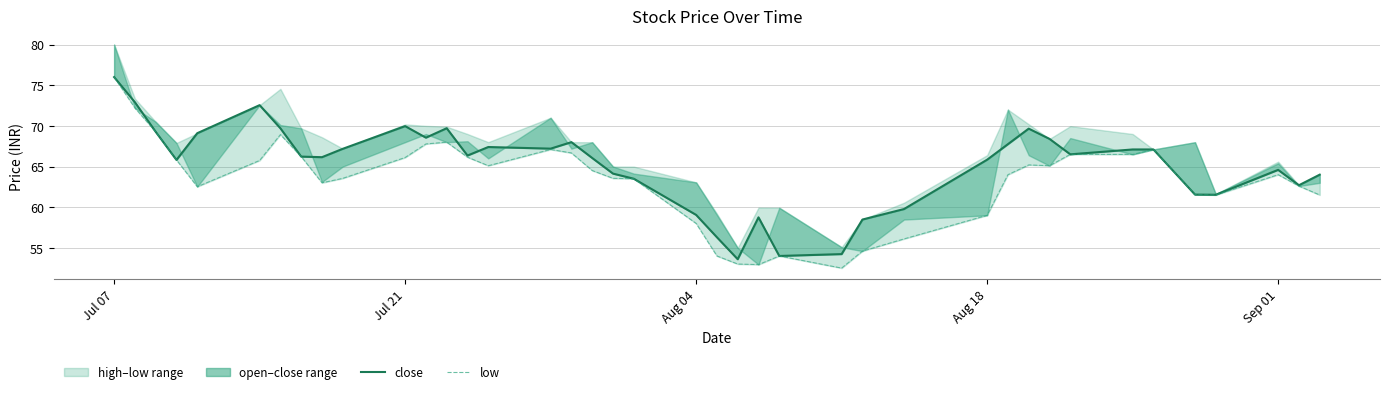

What is the difference between the maximum and minimum values in the open series?

22.4